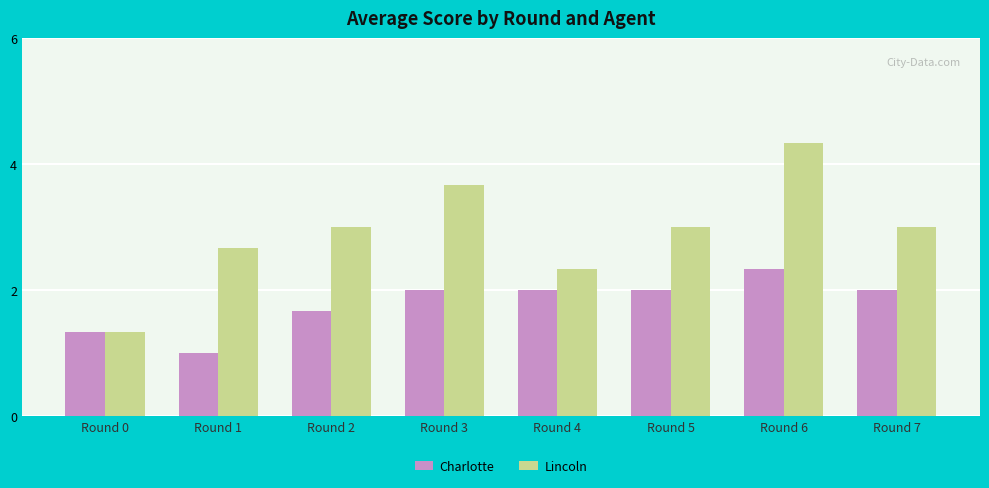

What is the value of the Charlotte bar at the 2nd from the left?

1.0